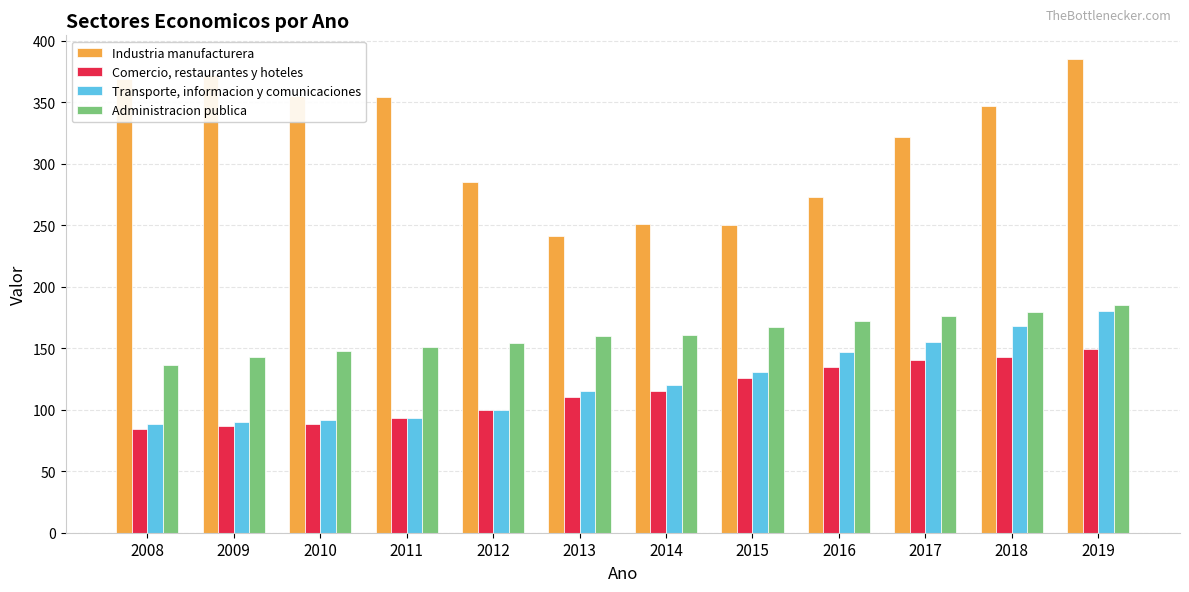

Read the Administracion publica value at 2018, to the nearest 10.

180